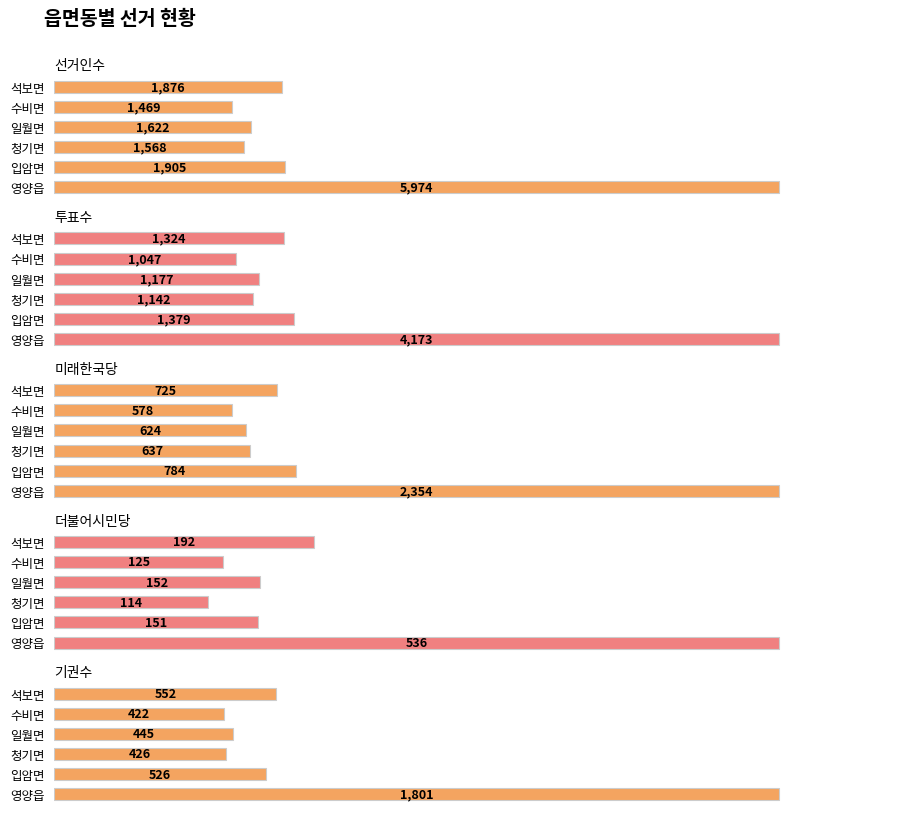

How many data points does each series have?

6